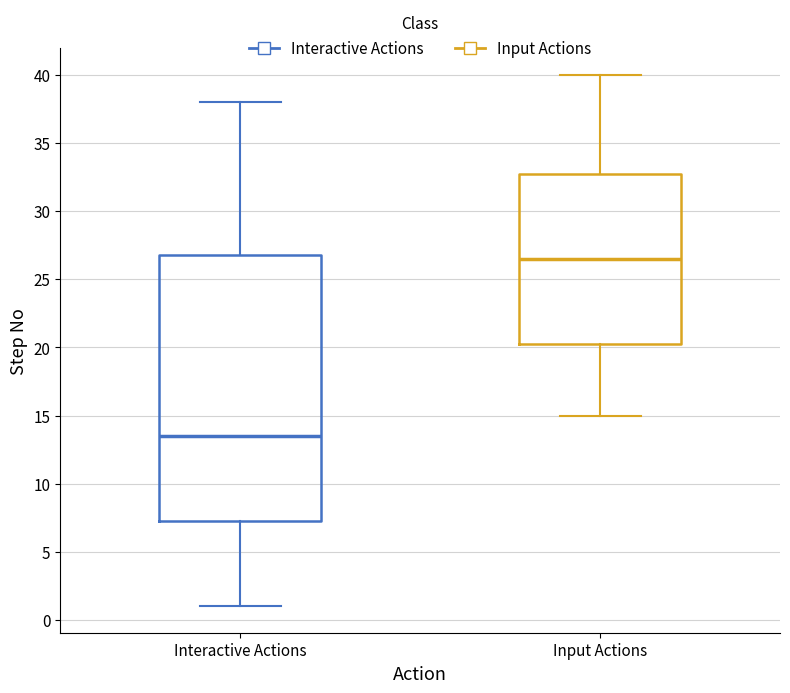

Reading left to right, read every box against the y-axis: the position of its median line, the range the box covers, and the ends of its whiskers. The values are not printed on the chart, so give them approximately, as read against the axis.

Interactive Actions: median 13.5, box 7.5 to 27.0, whiskers 1.0 to 38.0
Input Actions: median 26.5, box 20.5 to 33.0, whiskers 15.0 to 40.0